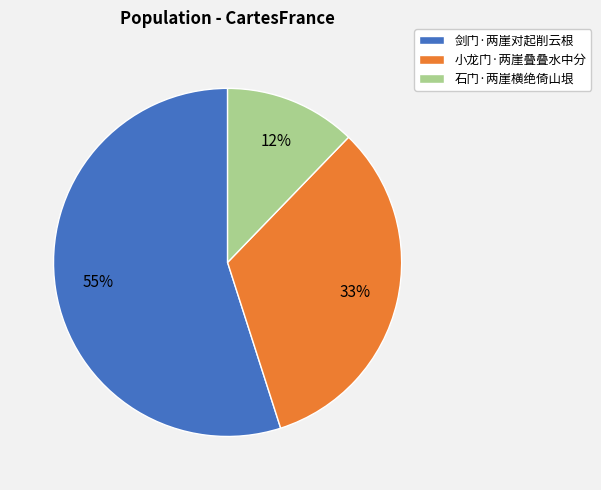

Is there a majority slice in this chart?

Yes